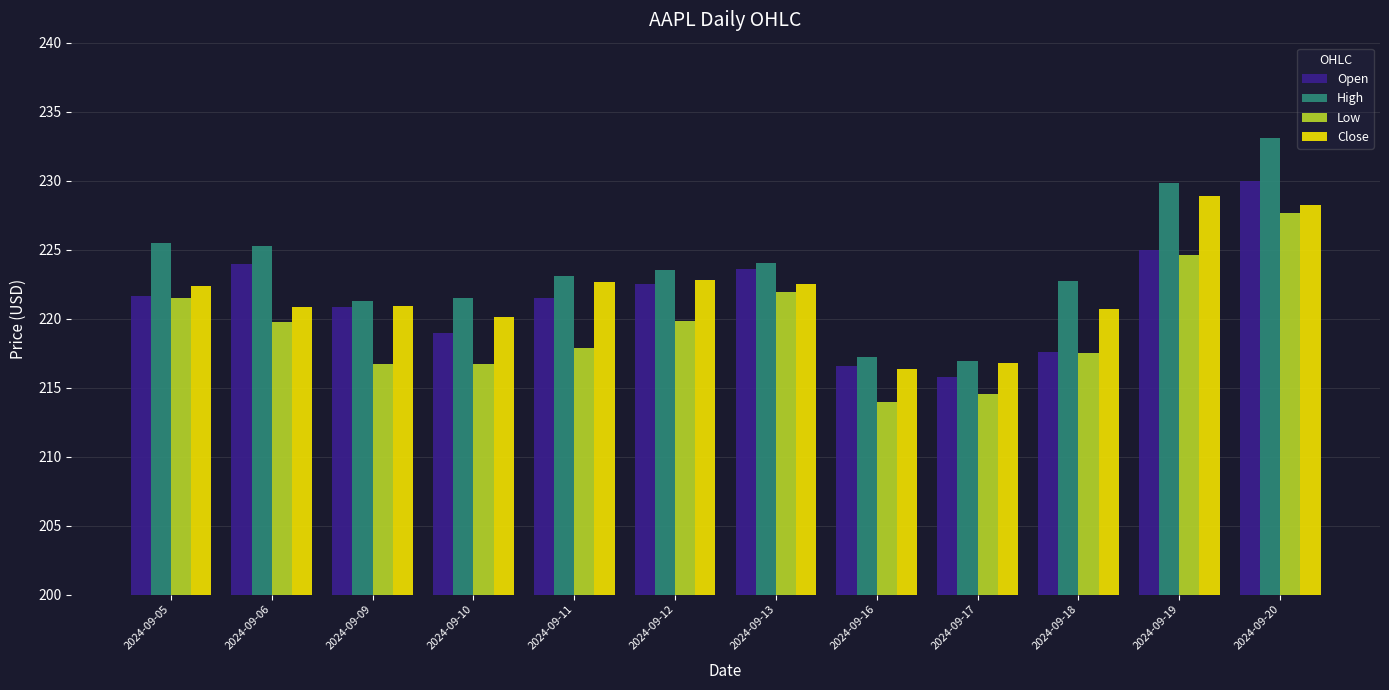

The value of Low at 2024-09-18 is 69.1. True or false?

False